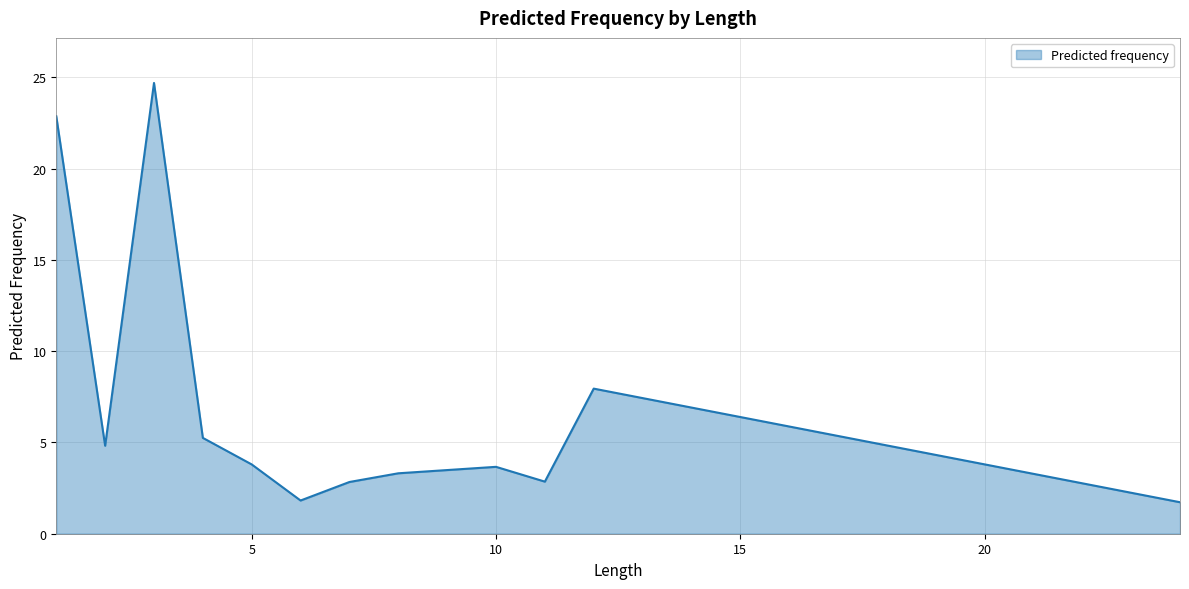

True or false: there are more than 2 points higher than both neighbors.

True